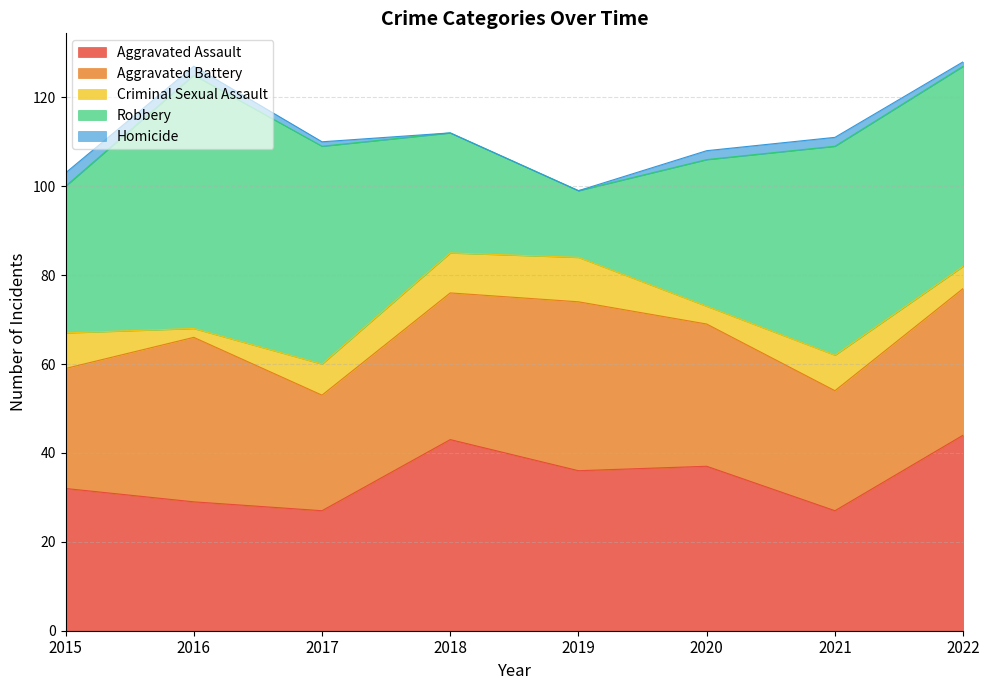

Reading left to right, what are all the values shown in this chart?

Aggravated Assault: 2015=32	2016=29	2017=27	2018=43	2019=36	2020=37	2021=27	2022=44
Aggravated Battery: 2015=27	2016=37	2017=26	2018=33	2019=38	2020=32	2021=27	2022=33
Criminal Sexual Assault: 2015=8	2016=2	2017=7	2018=9	2019=10	2020=4	2021=8	2022=5
Robbery: 2015=33	2016=57	2017=49	2018=27	2019=15	2020=33	2021=47	2022=45
Homicide: 2015=3	2016=2	2017=1	2018=0	2019=0	2020=2	2021=2	2022=1